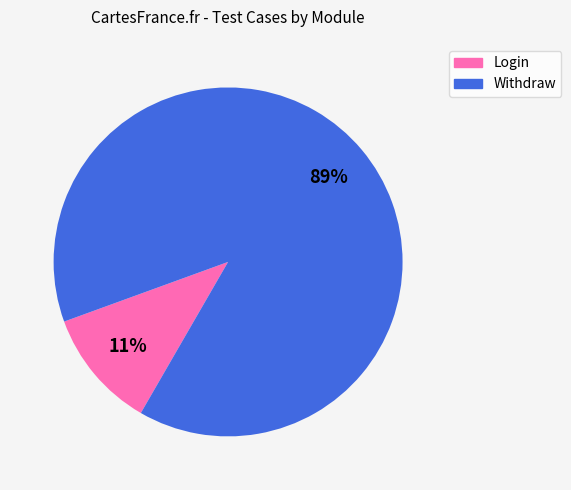

Count the number of slices in the pie.

2